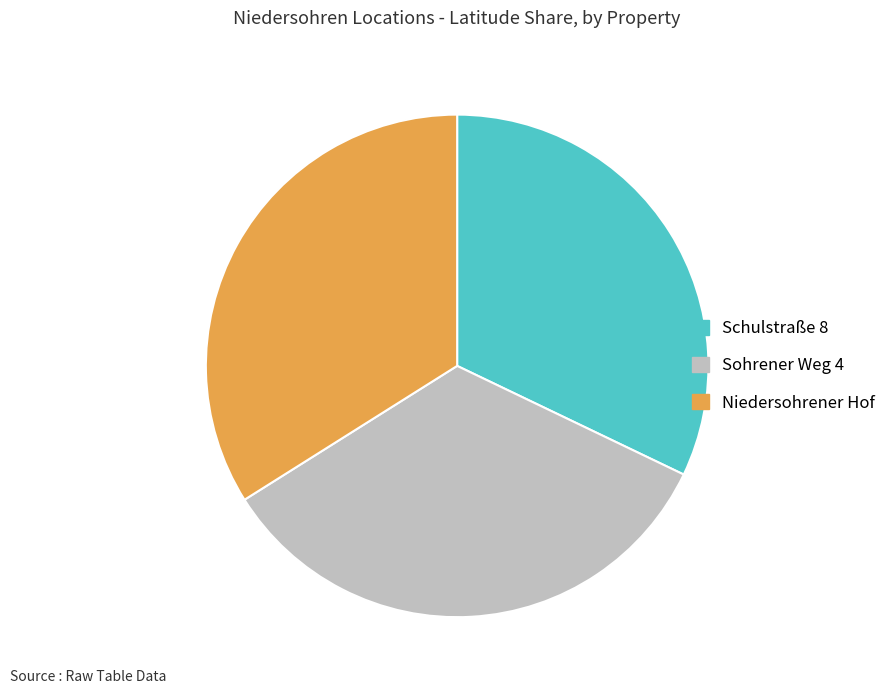

What is the smallest slice in the pie chart?

Schulstraße 8